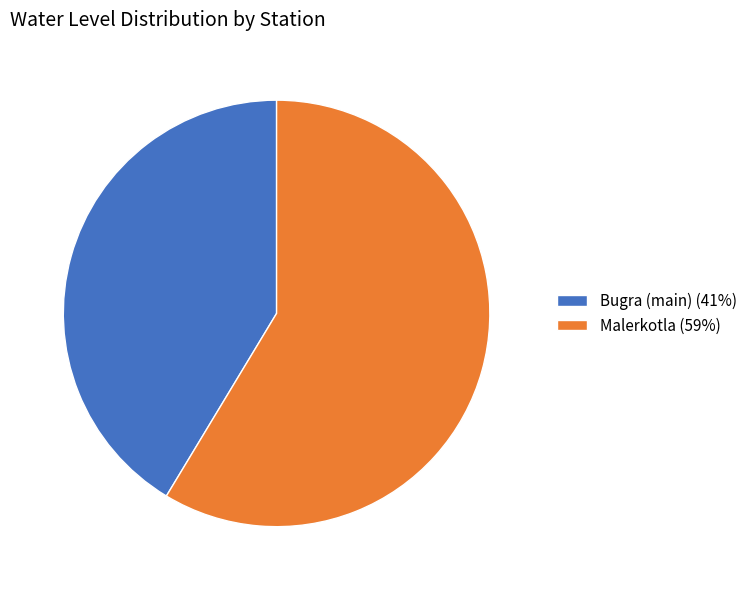

Do Malerkotla (59%) and Bugra (main) (41%) together represent more than half of the pie?

Yes